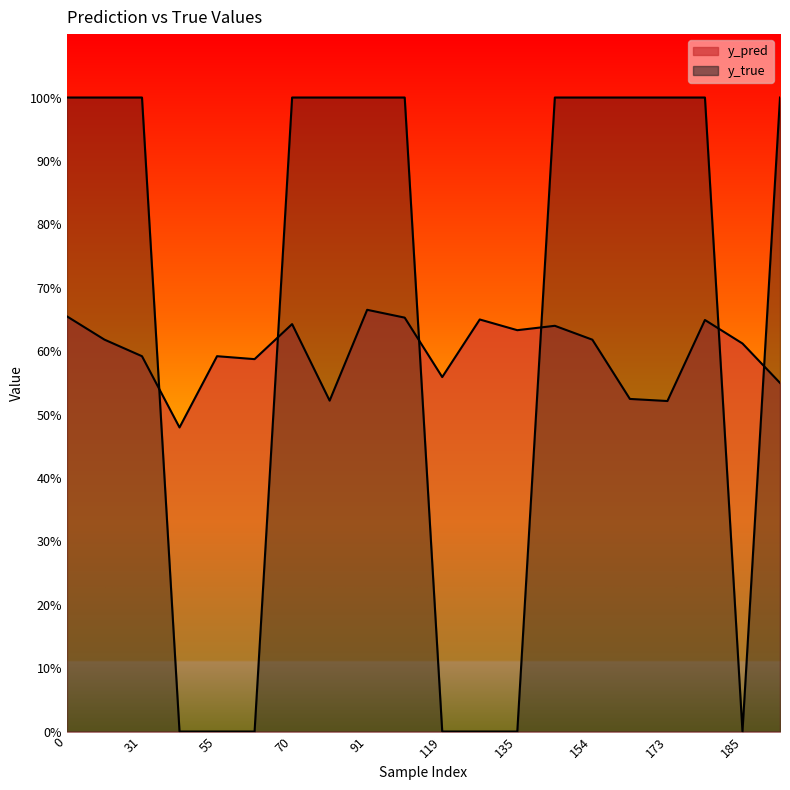

List the labels in order of y_true value, smallest first.

43, 55, 66, 119, 134, 135, 185, 0, 29, 31, 70, 81, 91, 99, 140, 154, 168, 173, 177, 186